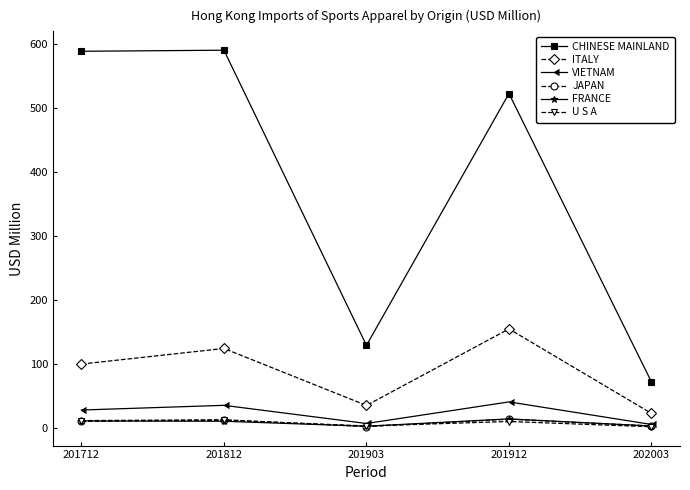

True or false: ITALY and VIETNAM cross at least once.

False